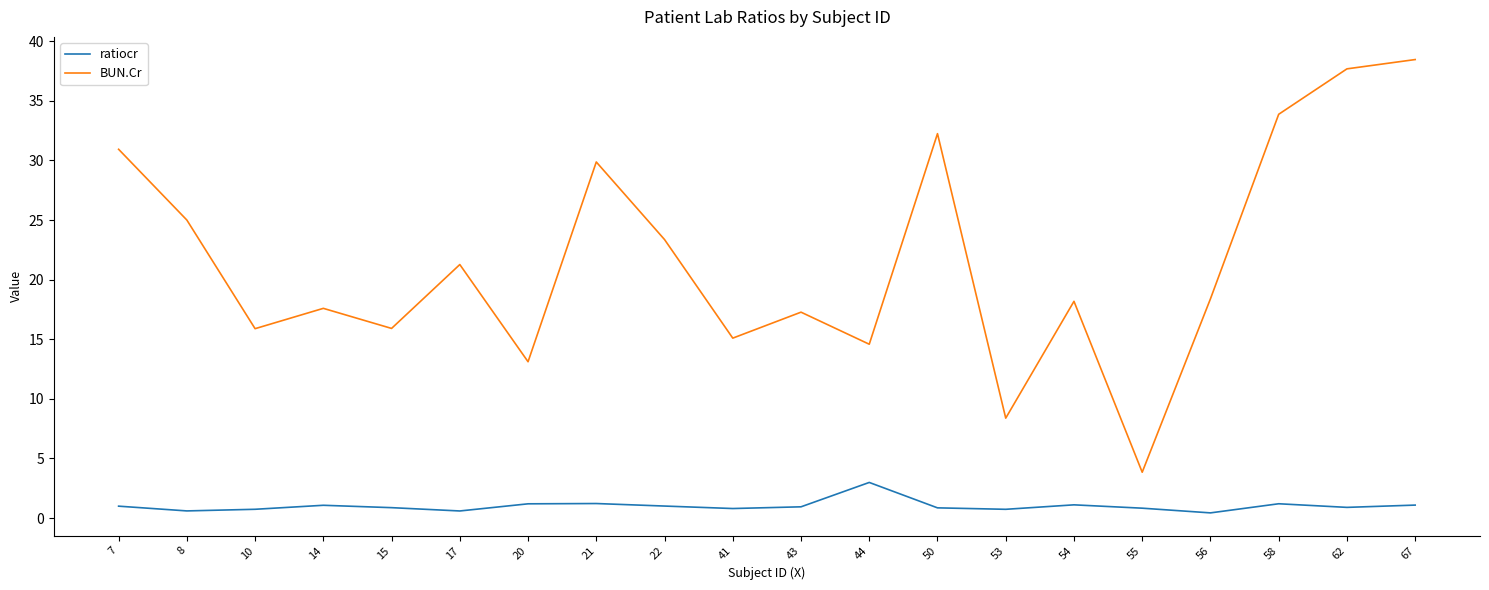

True or false: BUN.Cr has a value of 14.2 at 58.

False